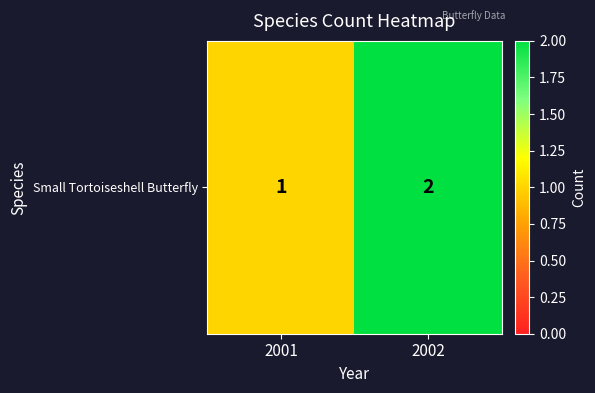

Count the values in the range 1 to 2.

2